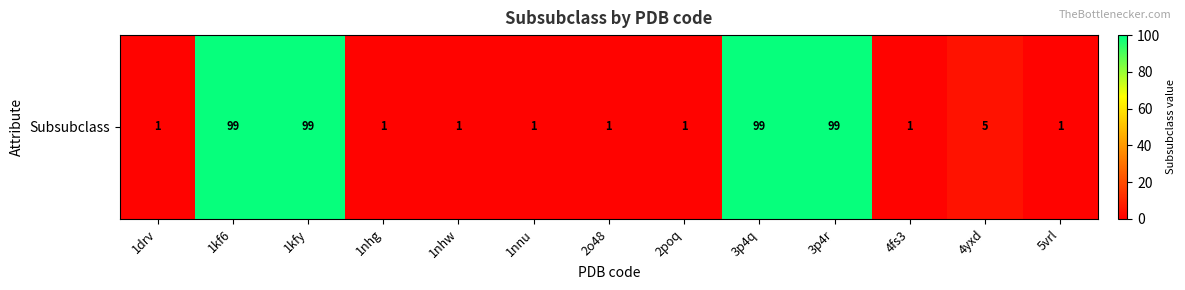

What is the difference between the maximum and minimum values?

98